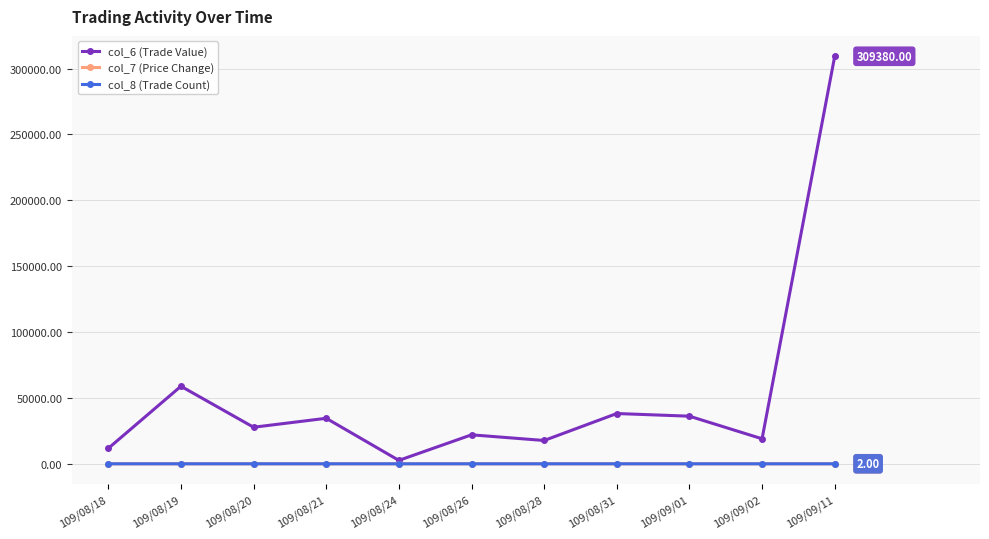

True or false: col_7 (Price Change) and col_8 (Trade Count) intersect in this chart.

False